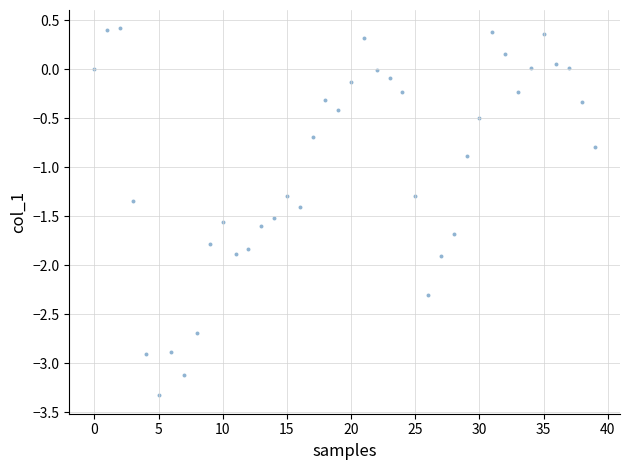

What Y value in the scatter plot is closest to -1?

-0.9